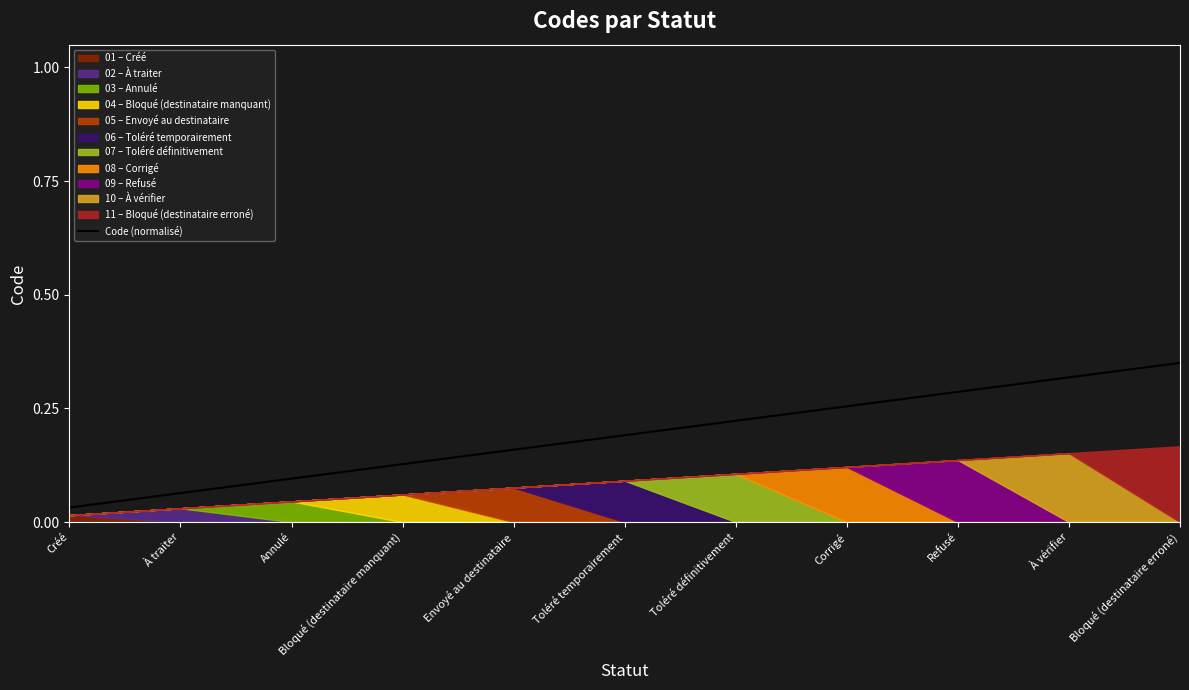

What position from the right is Bloqué (destinataire manquant)?

8